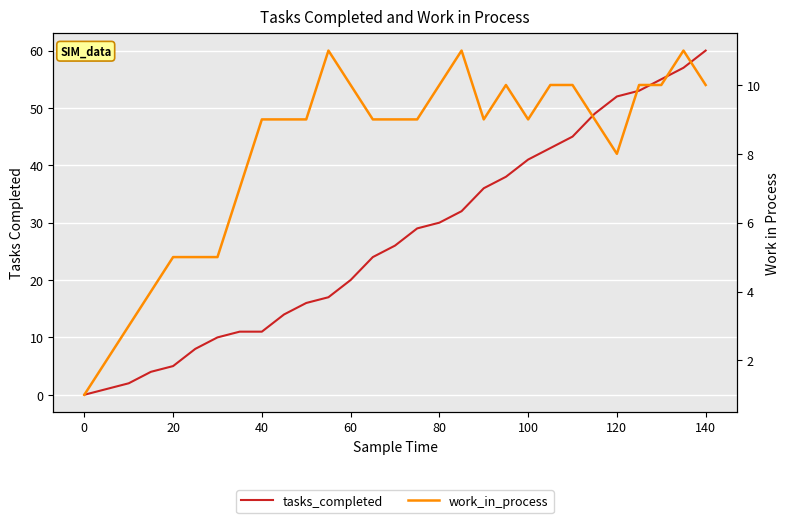

What is the maximum value shown in the chart?

60